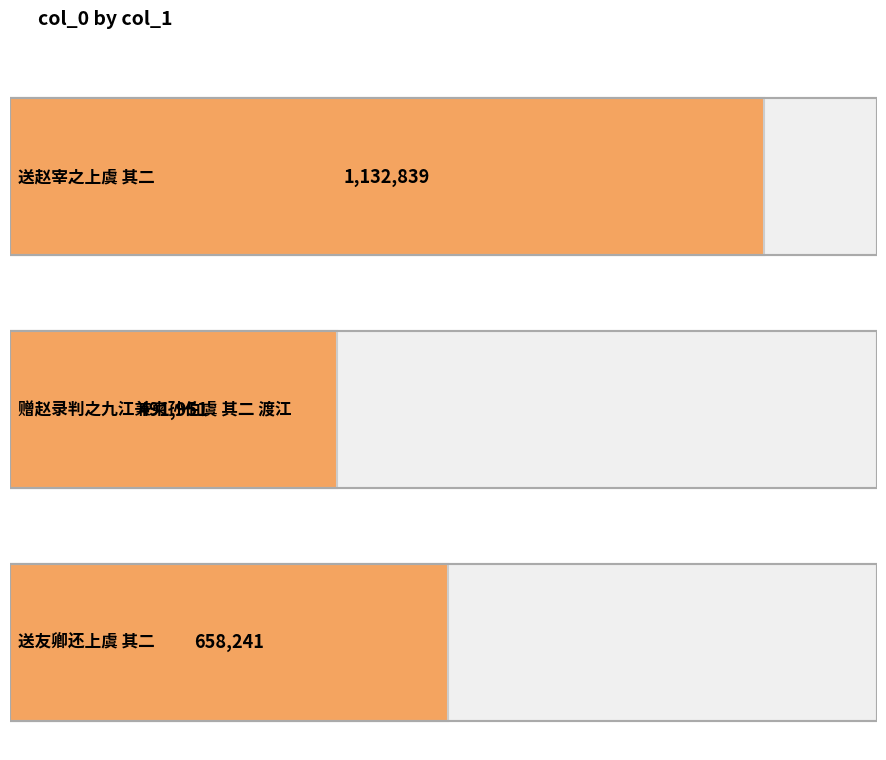

Reading right to left, extract all data points from this chart.

送友卿还上虞 其二=658241	赠赵录判之九江兼柬孙伯虞 其二 渡江=491951	送赵宰之上虞 其二=1132839